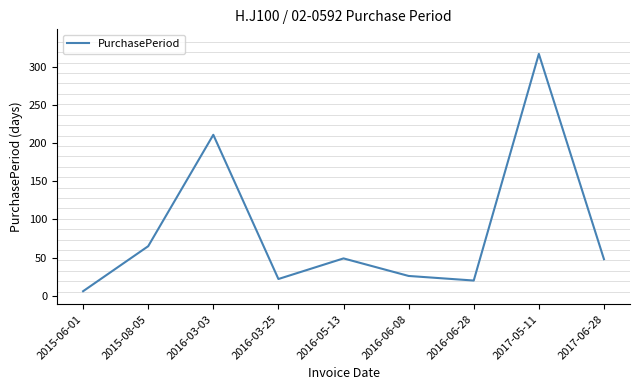

What is the difference between the second highest and second lowest values?

191